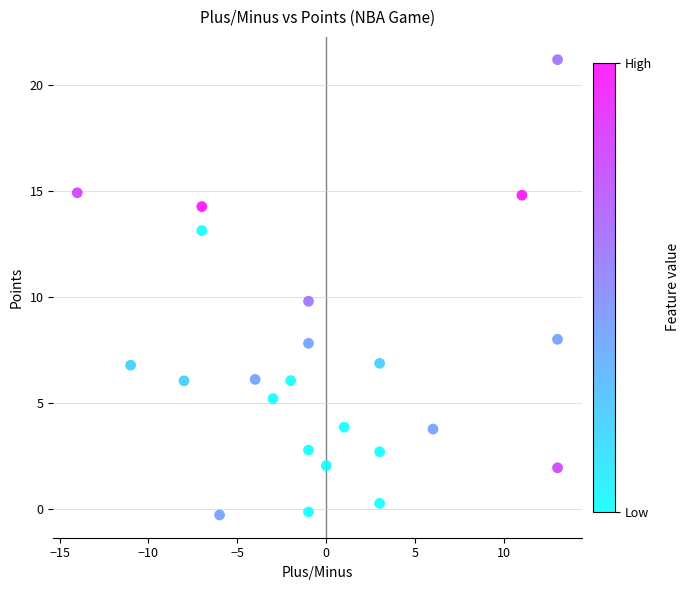

What is the range of Y values (max minus min)?

21.5